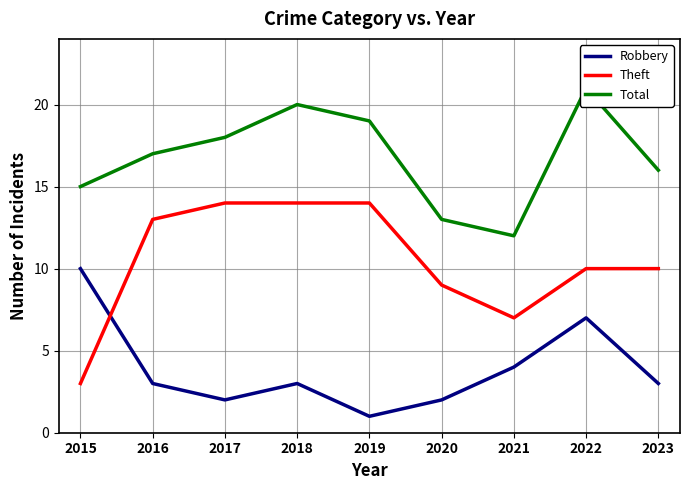

At which category does the chart reach its minimum across all series?

2019